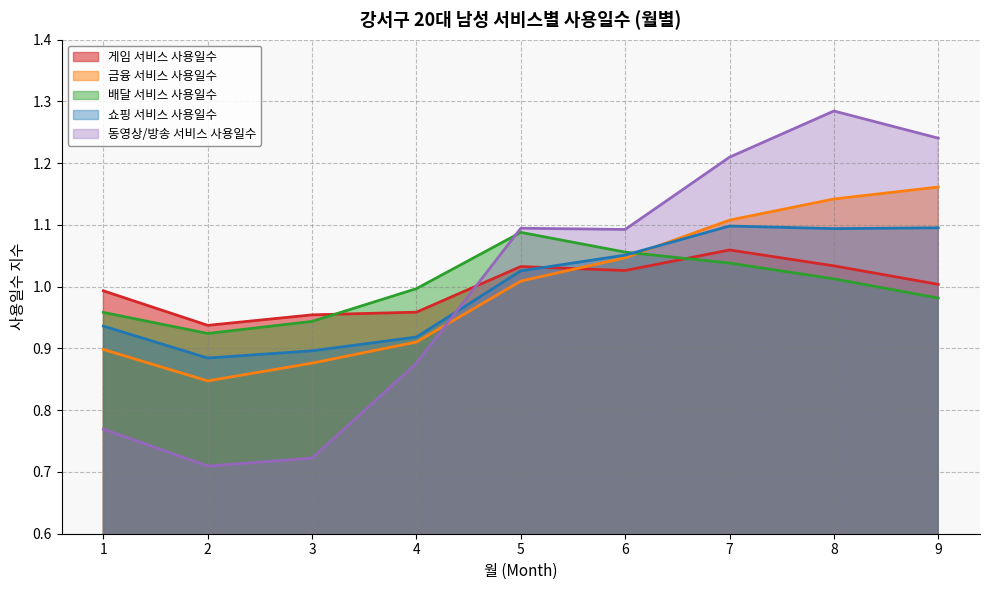

Which series ends up on top after the final intersection of 게임 서비스 사용일수 and 동영상/방송 서비스 사용일수?

동영상/방송 서비스 사용일수